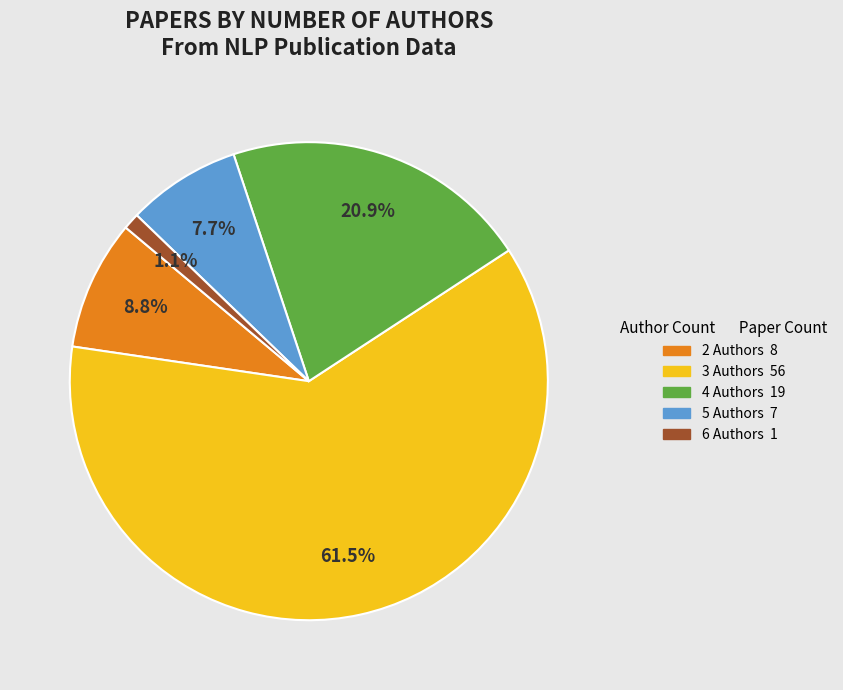

Does any single category account for the majority?

Yes